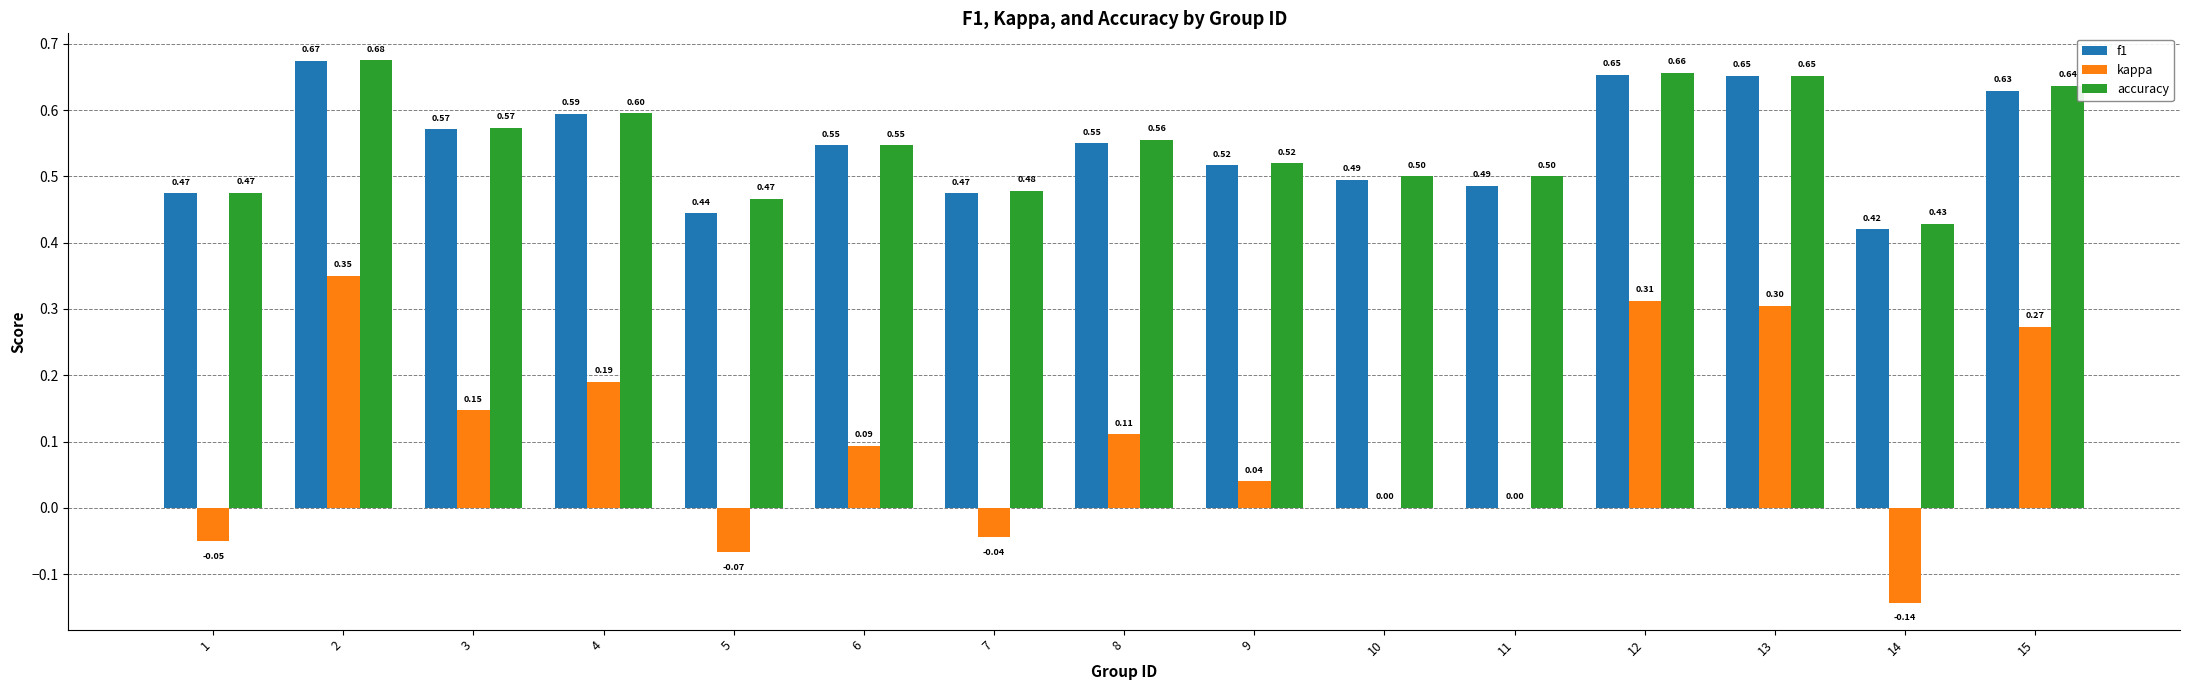

What is the total value across all series at 4?

1.4